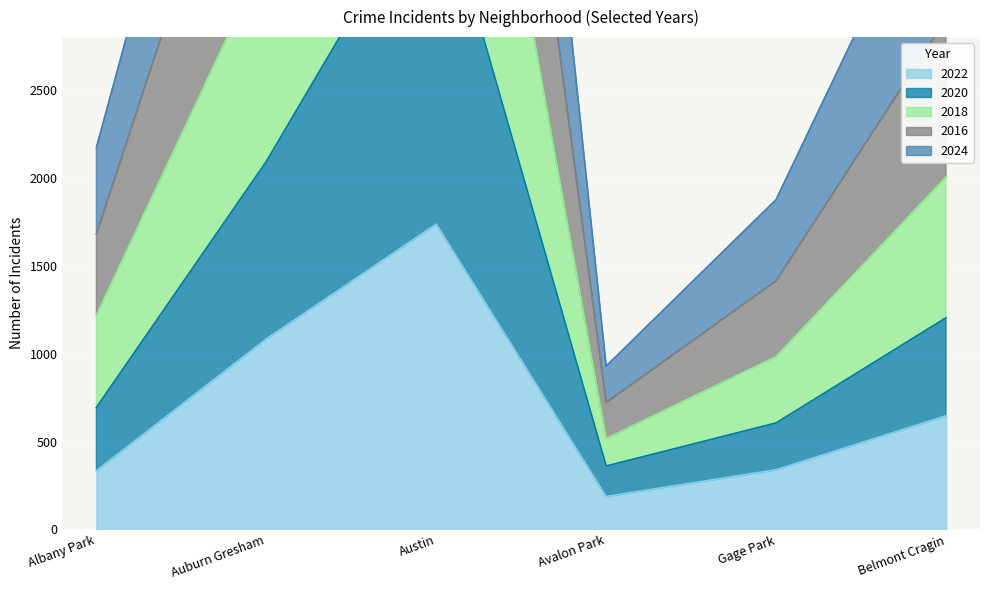

True or false: 2022 has a value of 1084 at Auburn Gresham.

True